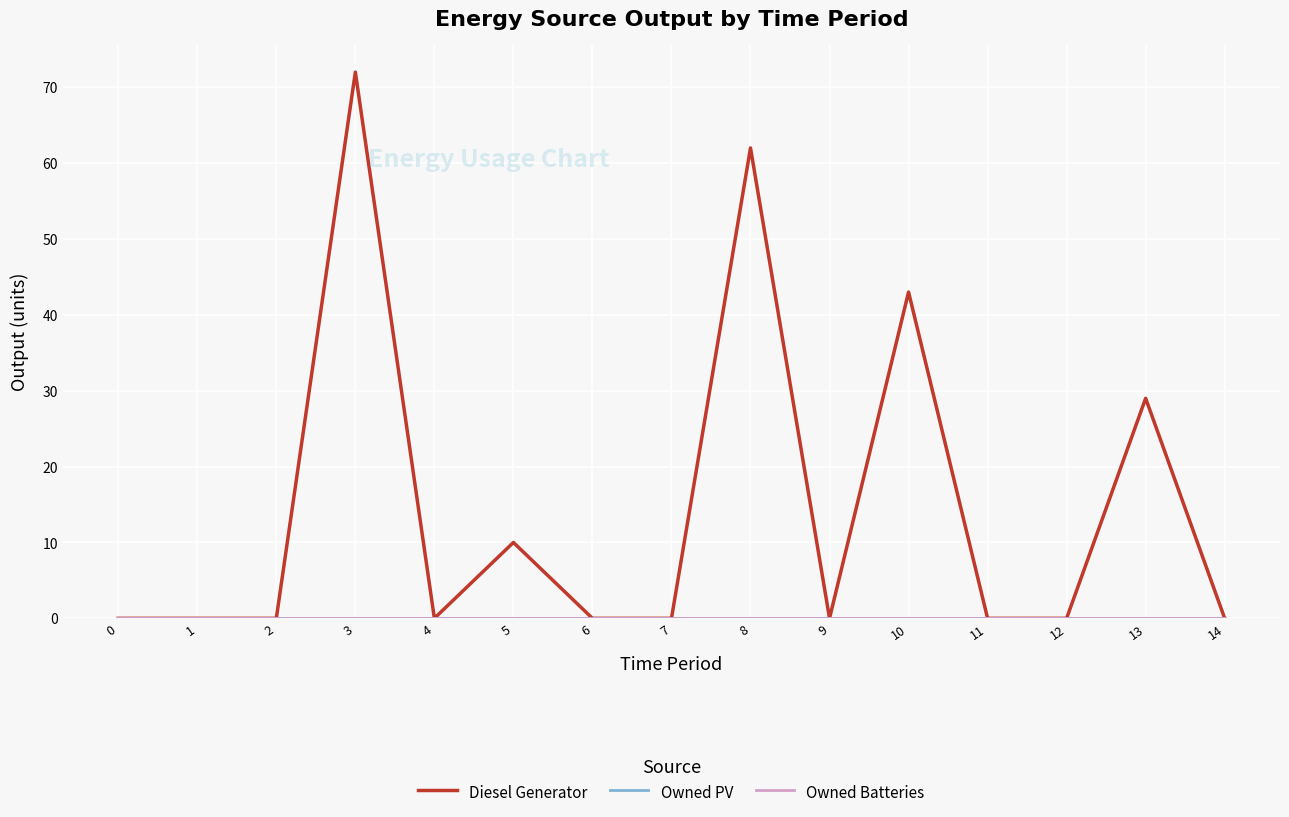

Rank the categories by Owned PV value from highest to lowest.

0, 1, 2, 3, 4, 5, 6, 7, 8, 9, 10, 11, 12, 13, 14